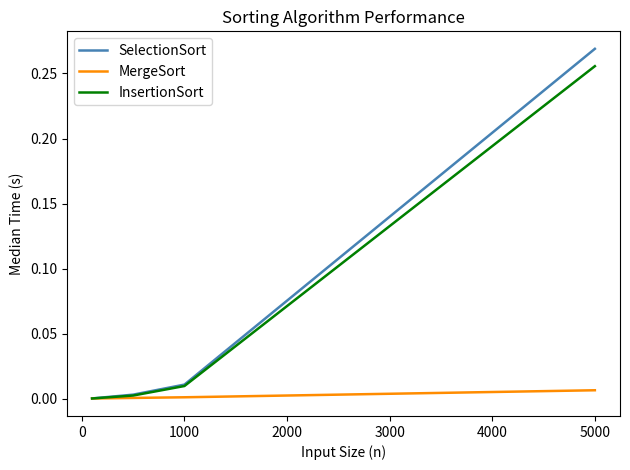

Count the number of categories in the chart.

4